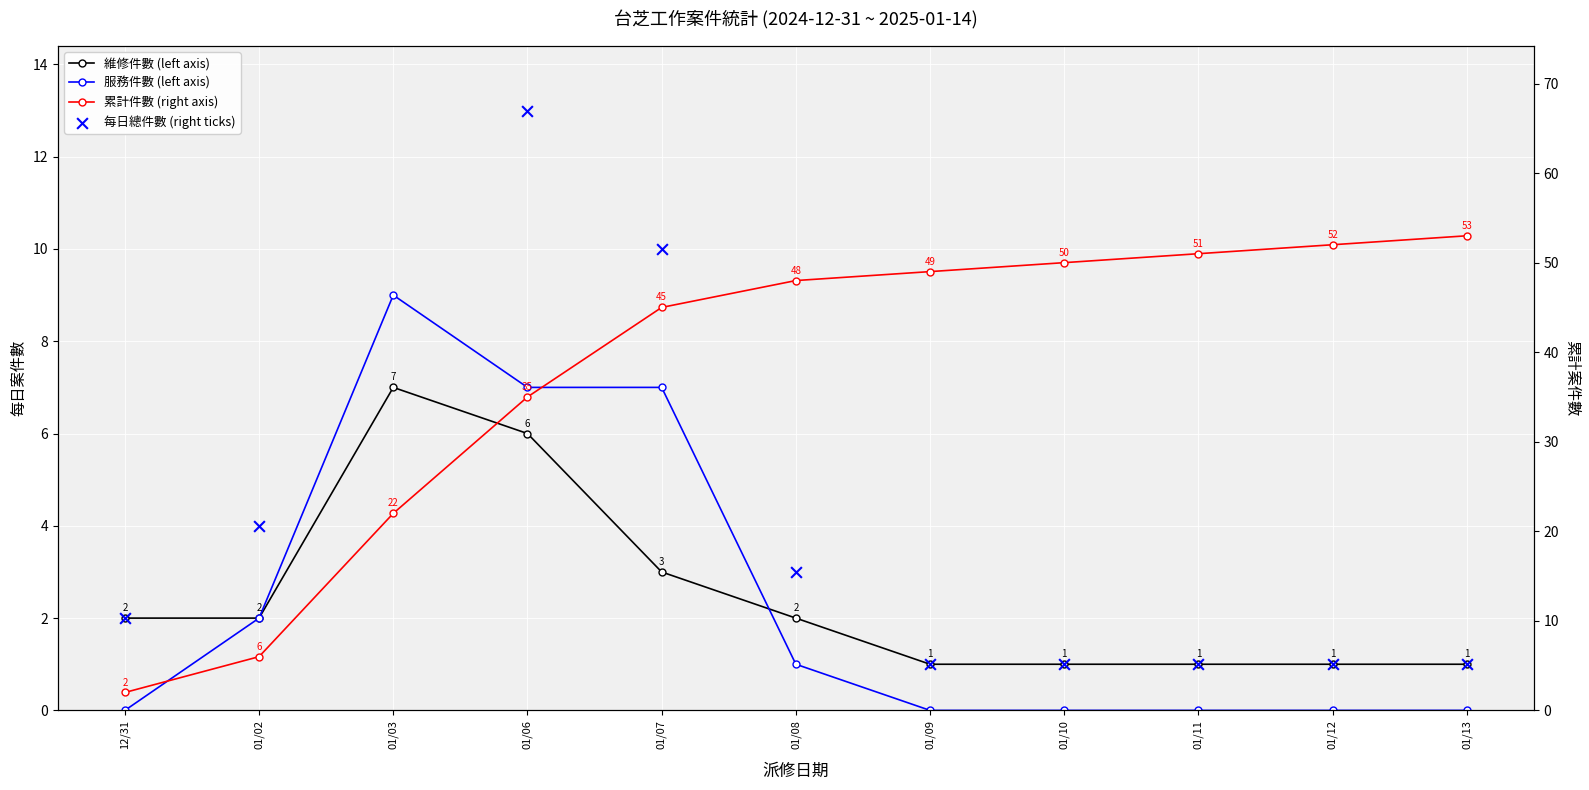

At how many categories does at least one series exceed 32?

8